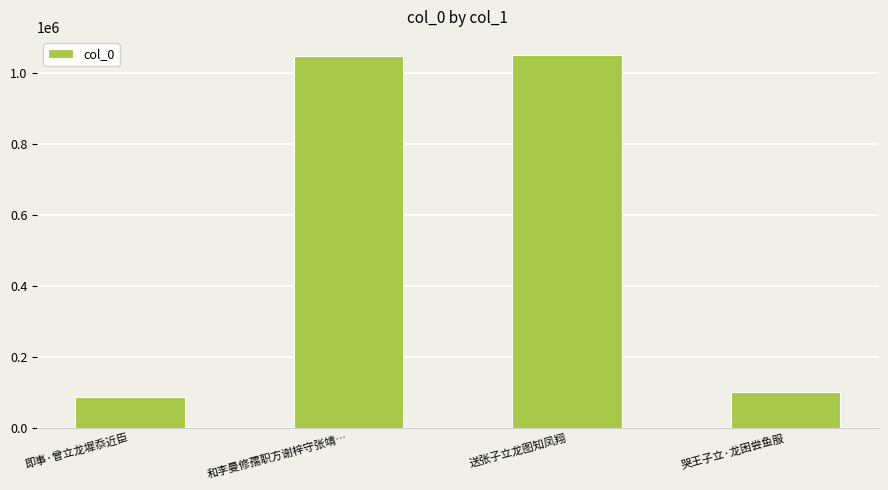

The chart shows a value of 1859943 at 和李曼修孺职方谢梓守张靖…. True or false?

False